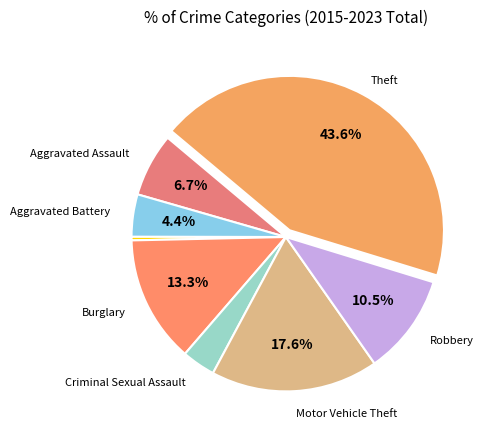

Which slice is the smallest?

Arson